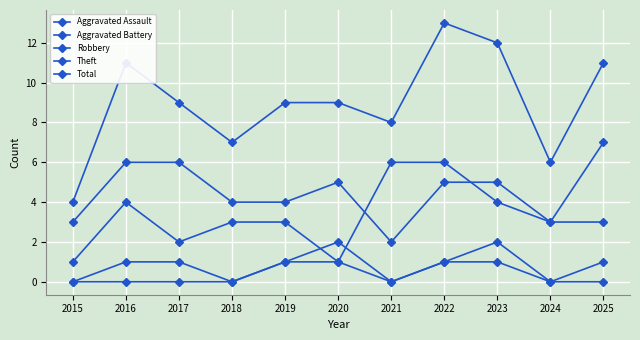

Which series has the widest spread of values?

Total